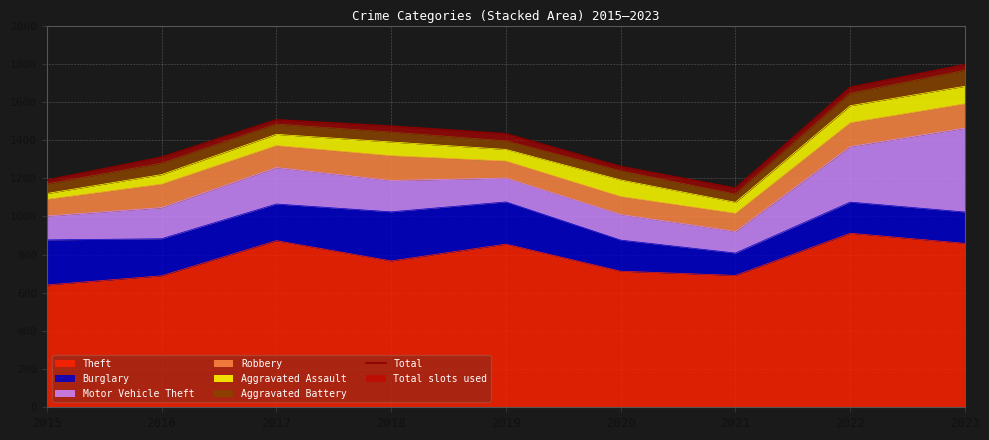

What is the ratio of the value at 2015 to the value at 2021?

1.0